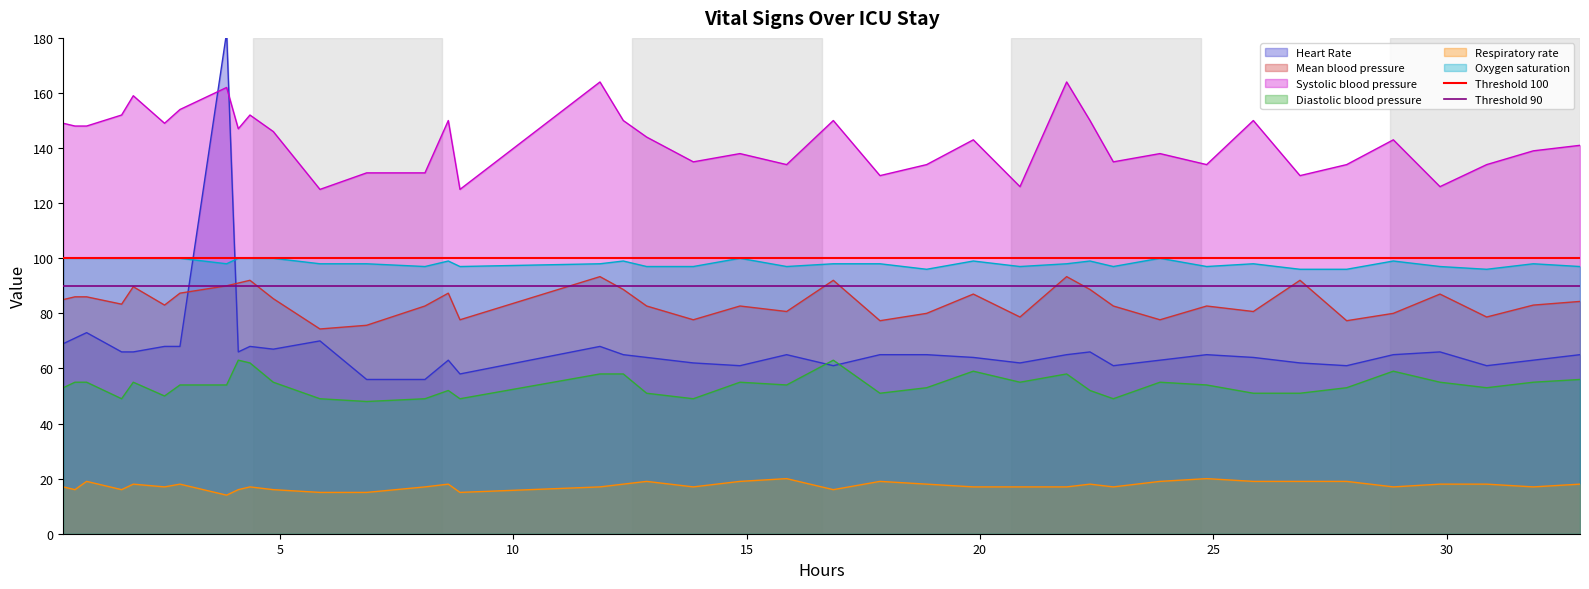

What is the minimum value for Respiratory rate?

14.0